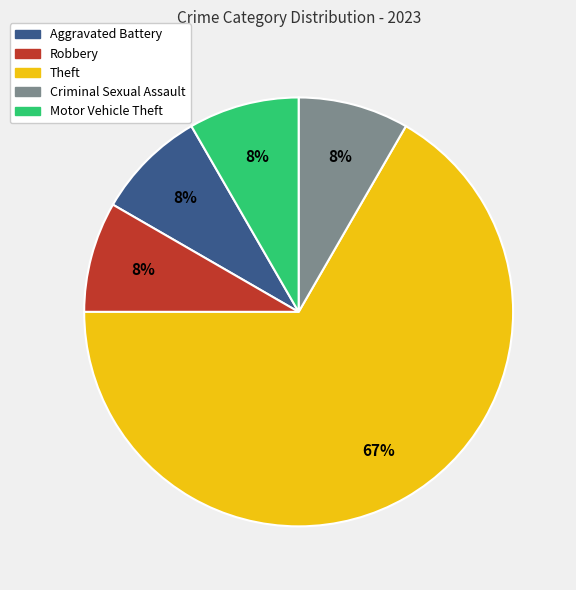

Does Motor Vehicle Theft account for over 50% of the chart?

No